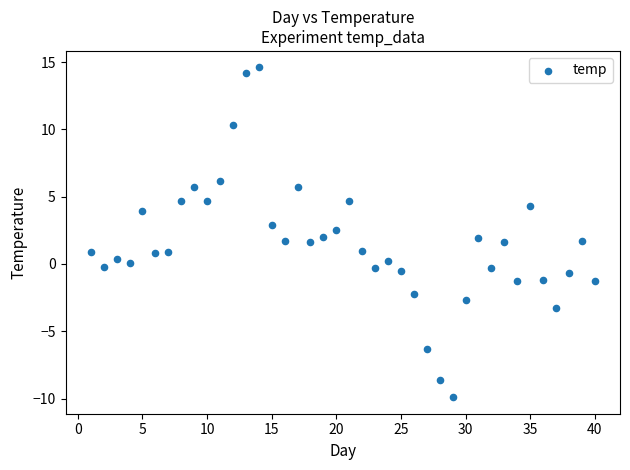

What is the range of X values (max minus min)?

39.0